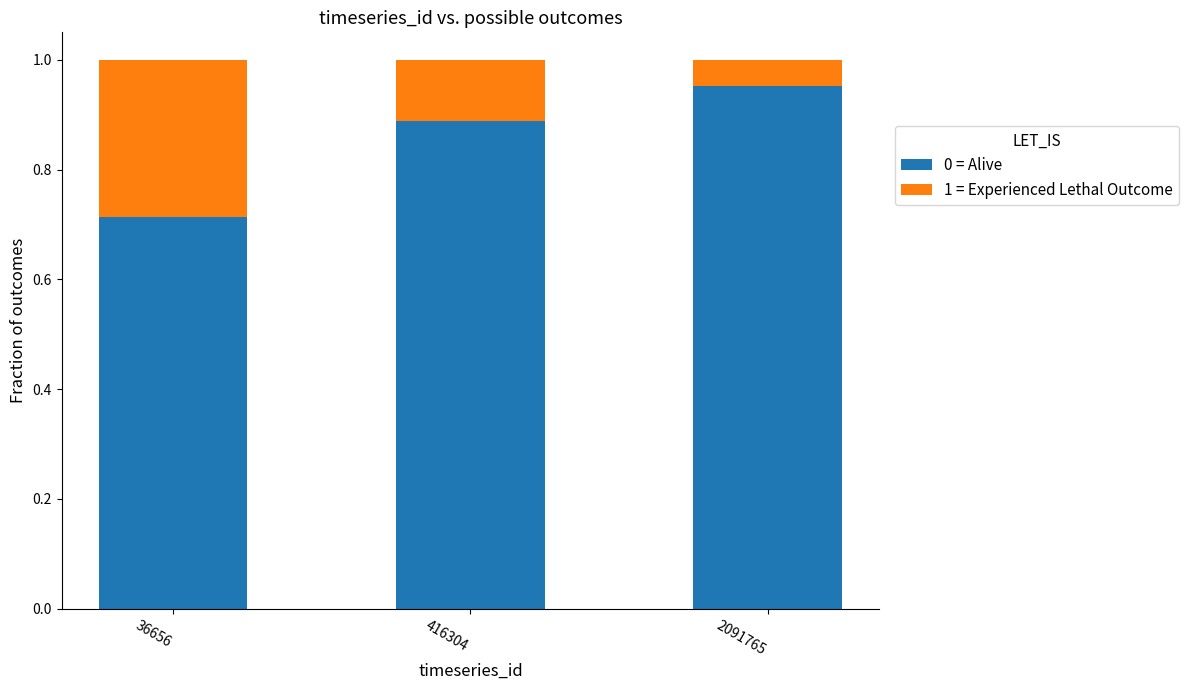

The value of 0 = Alive at 416304 is 1.4. True or false?

False